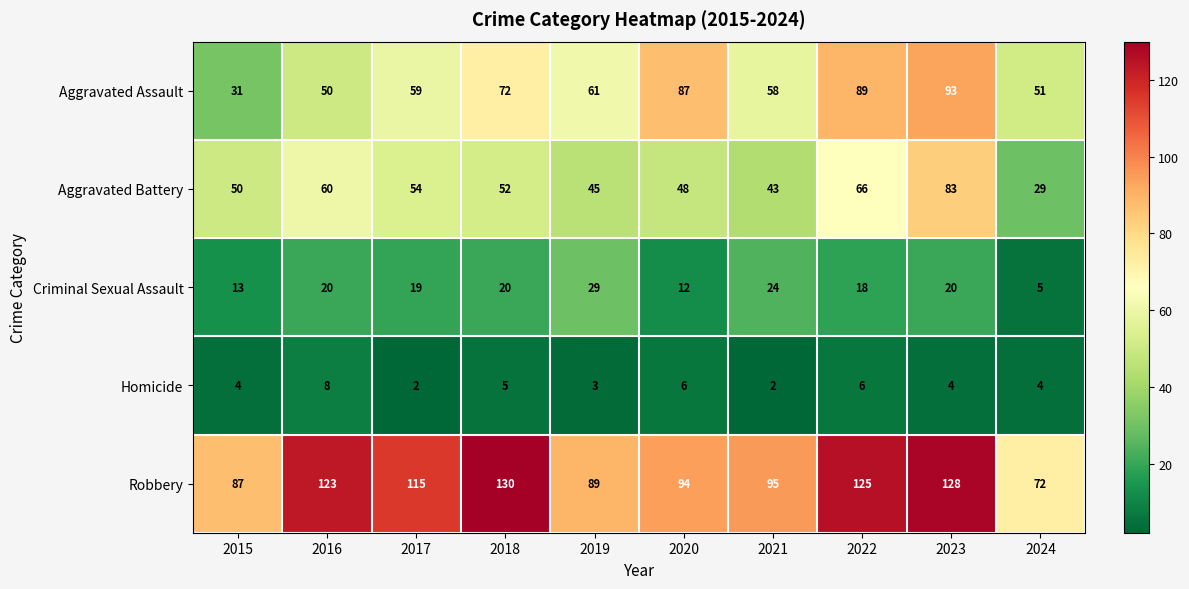

What is the smallest value displayed?

2